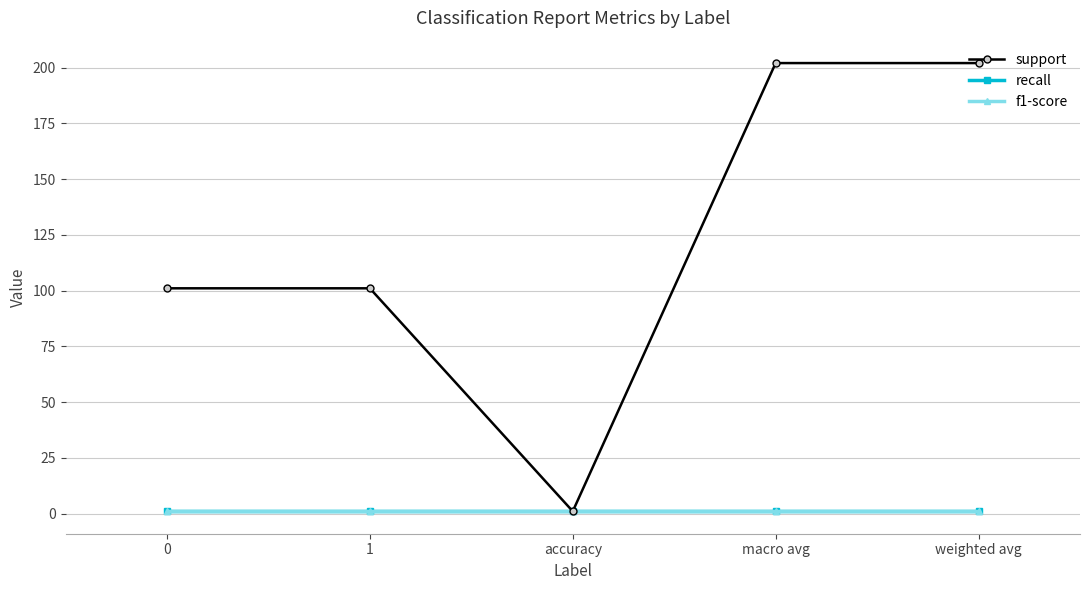

At which category is the sum across all series the highest?

macro avg